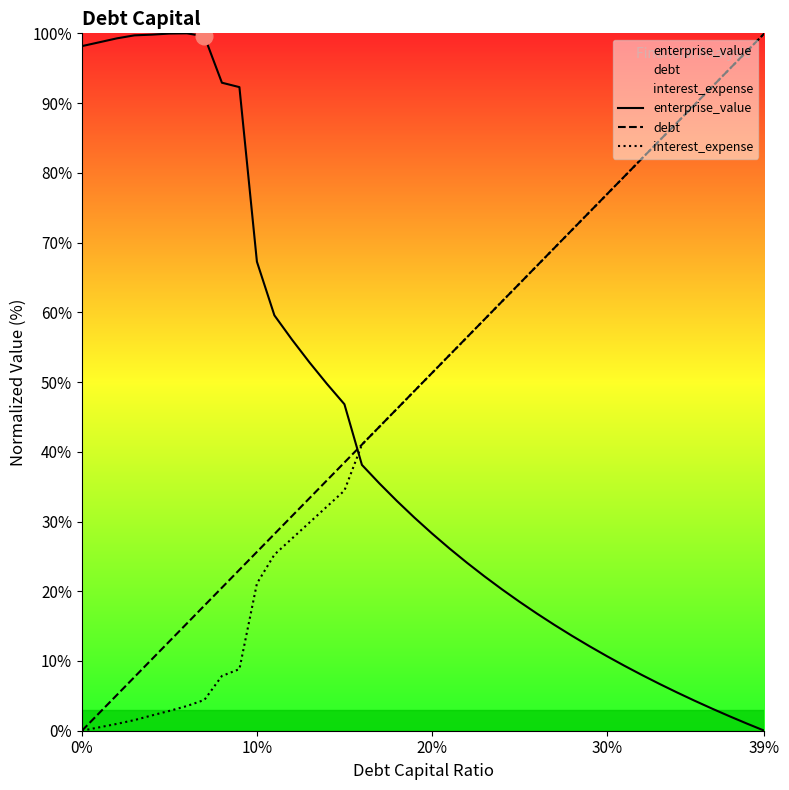

True or false: interest_expense has more than 0 interior local peaks.

False